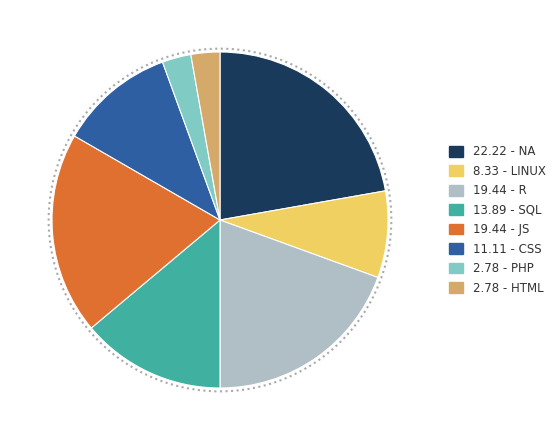

Count the number of slices in the pie.

8